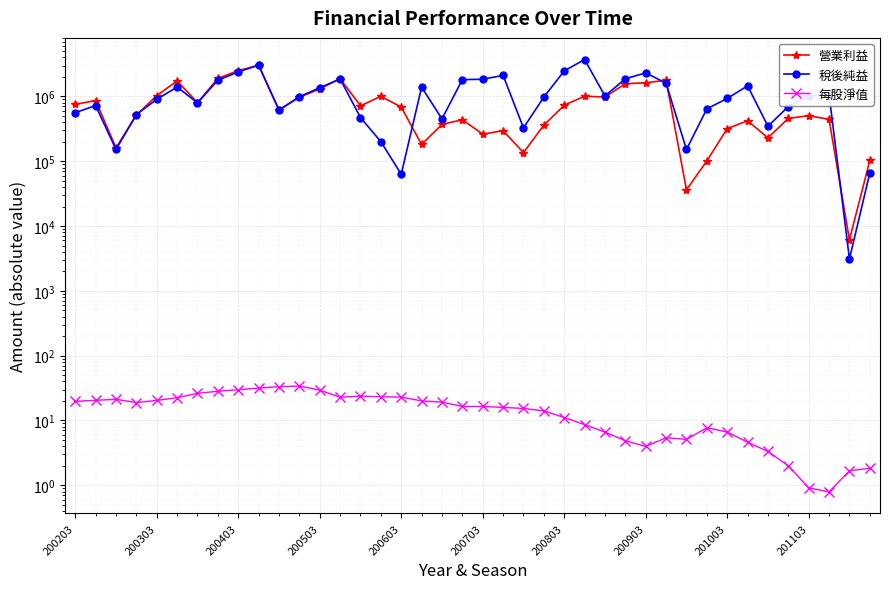

In 營業利益, how many points are higher than both neighbors (excluding endpoints)?

11